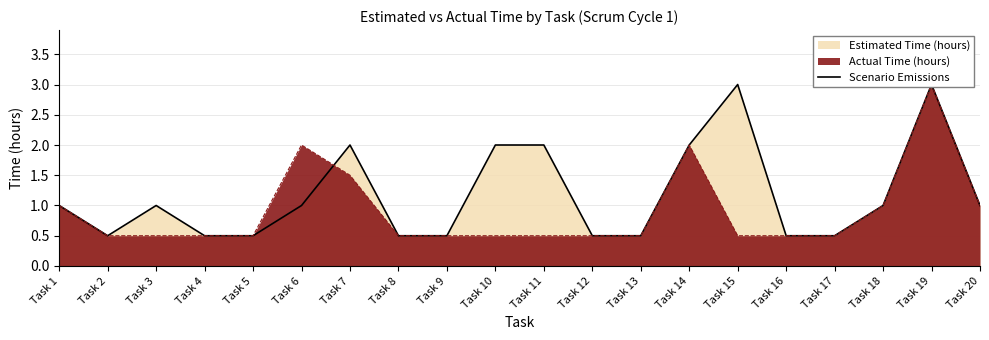

List the labels in order of value, smallest first.

Task 2, Task 4, Task 5, Task 8, Task 9, Task 12, Task 13, Task 16, Task 17, Task 1, Task 3, Task 6, Task 18, Task 20, Task 7, Task 10, Task 11, Task 14, Task 15, Task 19